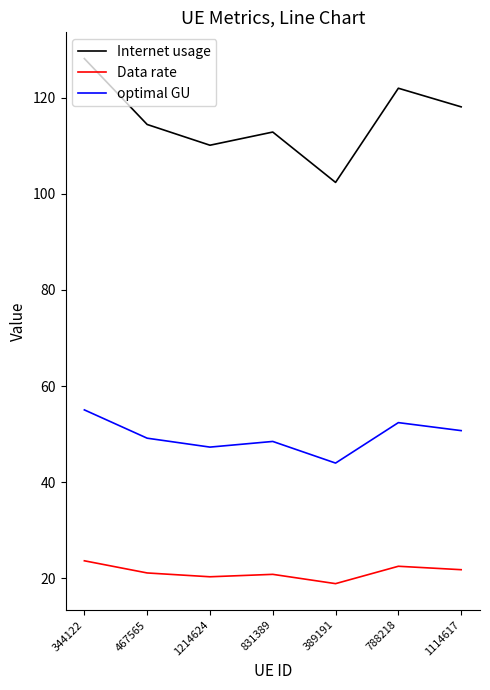

List the series in order of their peak value, highest first.

Internet usage, optimal GU, Data rate